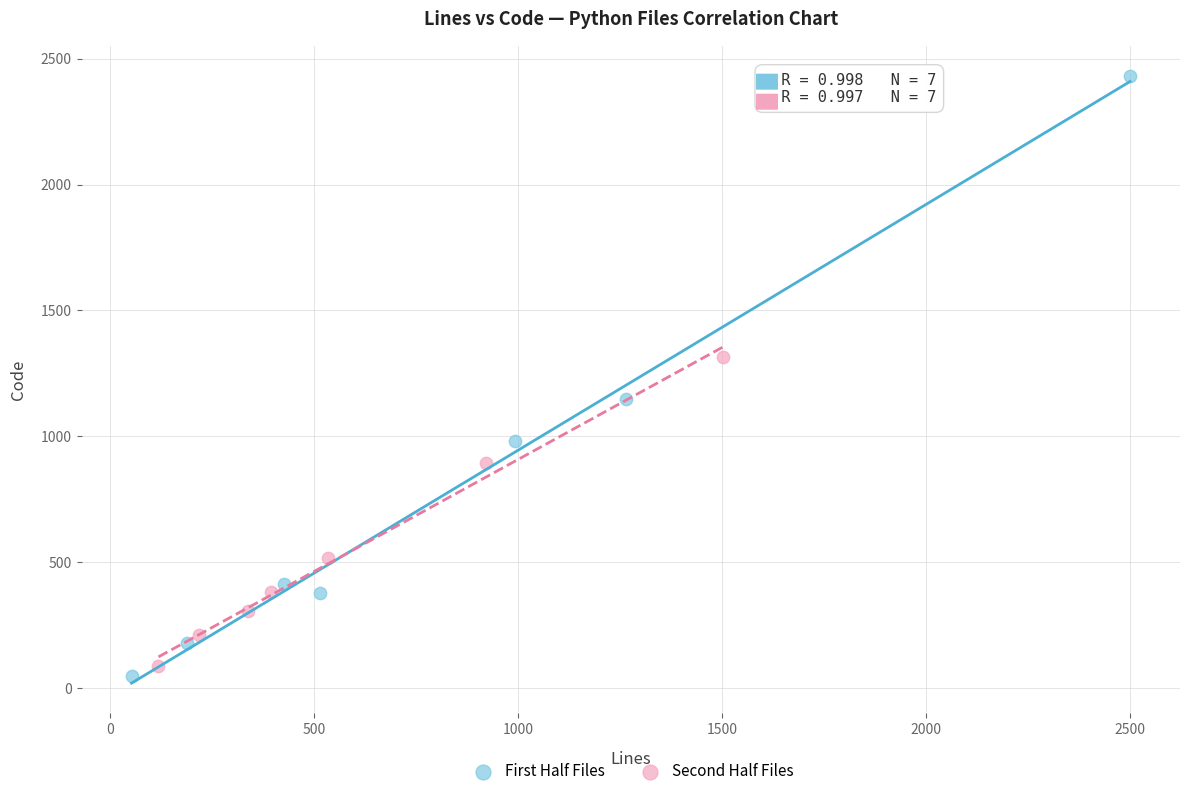

Which series contains the lowest Y value?

First Half Files